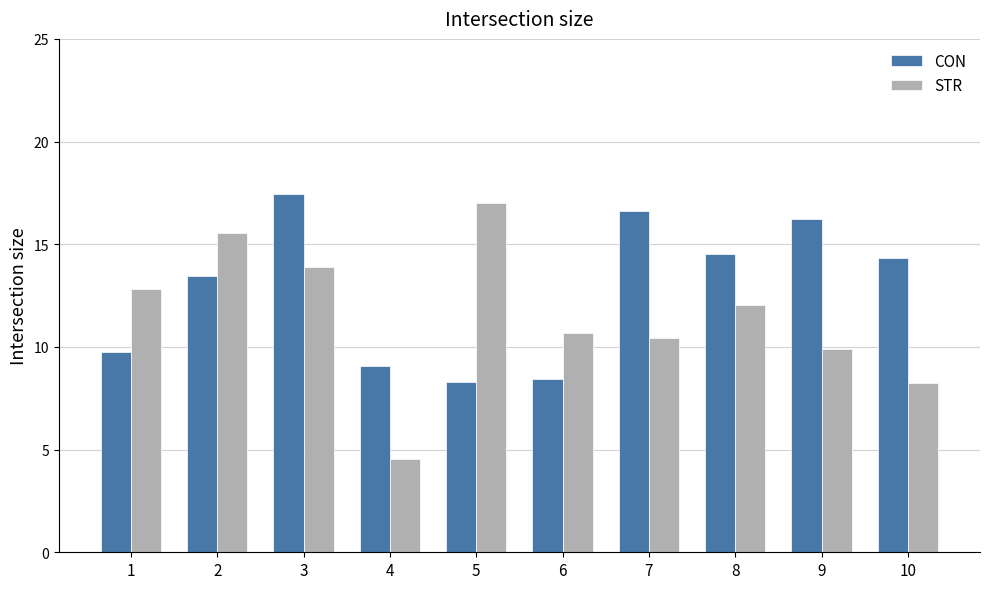

Which series changed the most between 1 and 4?

STR